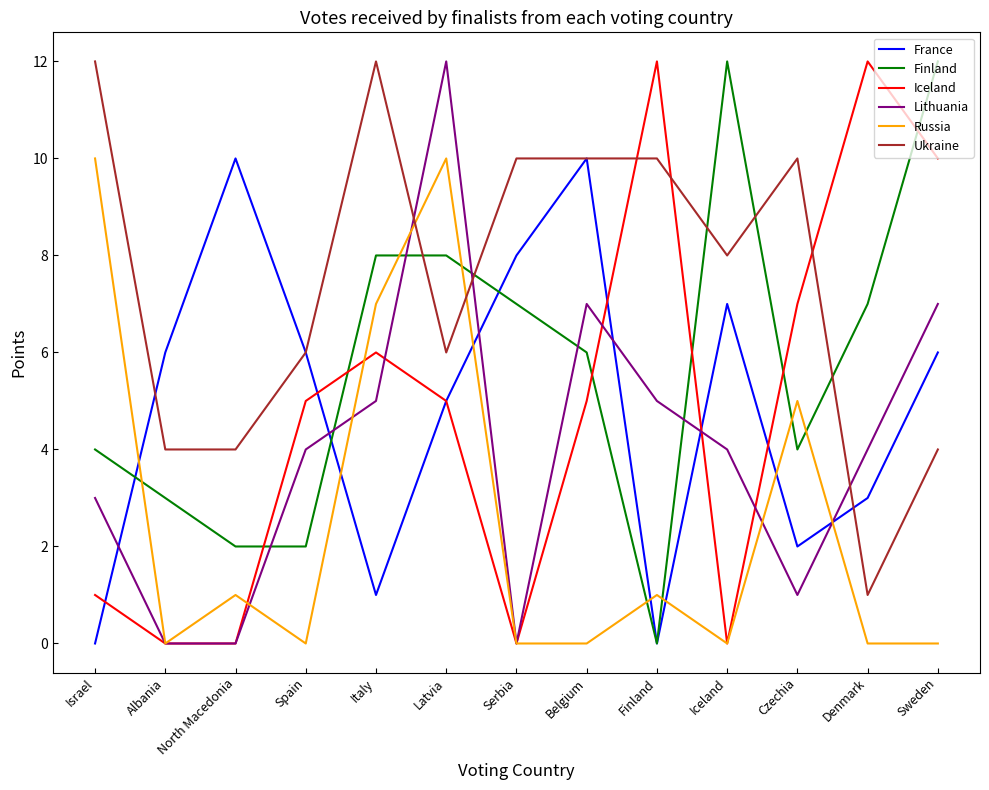

Is the value of Russia at Italy greater than the value of Lithuania at Denmark?

Yes